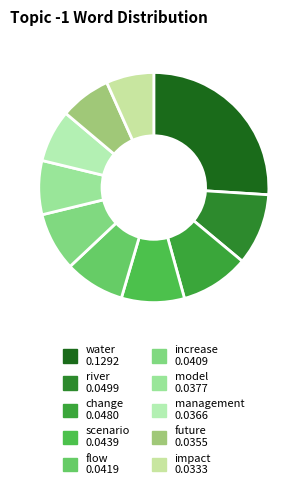

Which has a higher value, management or model?

model